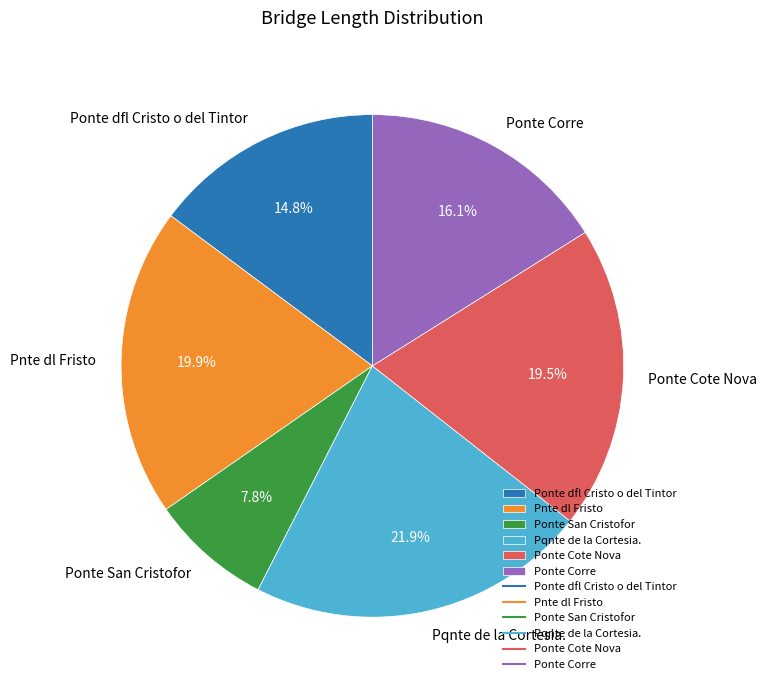

To the nearest percent, what percentage of the pie is Ponte Corre?

16%